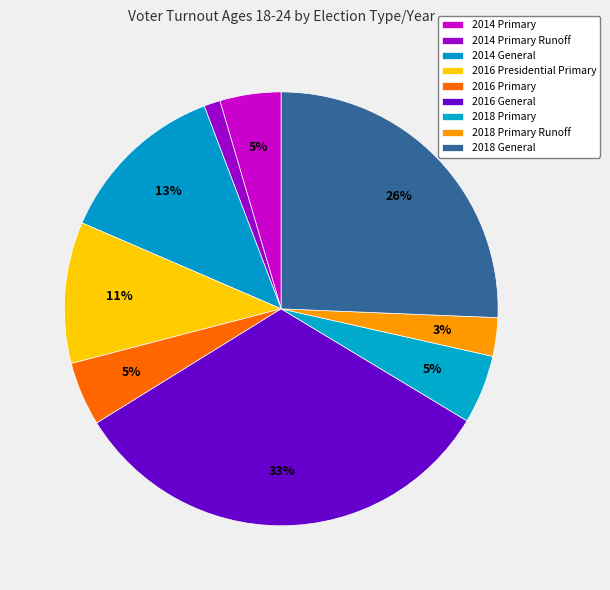

What percentage is the 2018 Primary Runoff slice, to the nearest percent?

3%